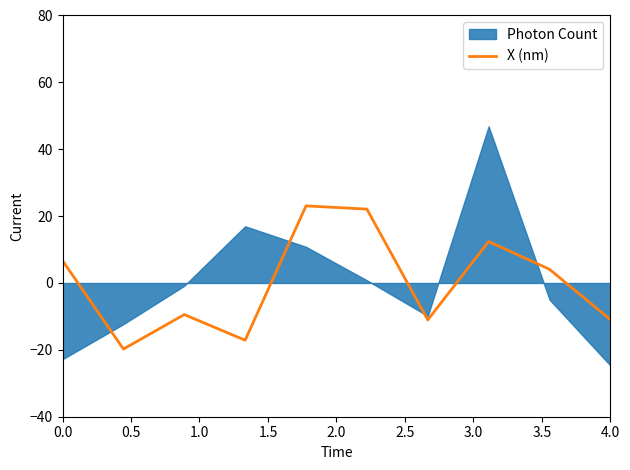

True or false: X (nm) has a value of 6.7 at 0.0.

True